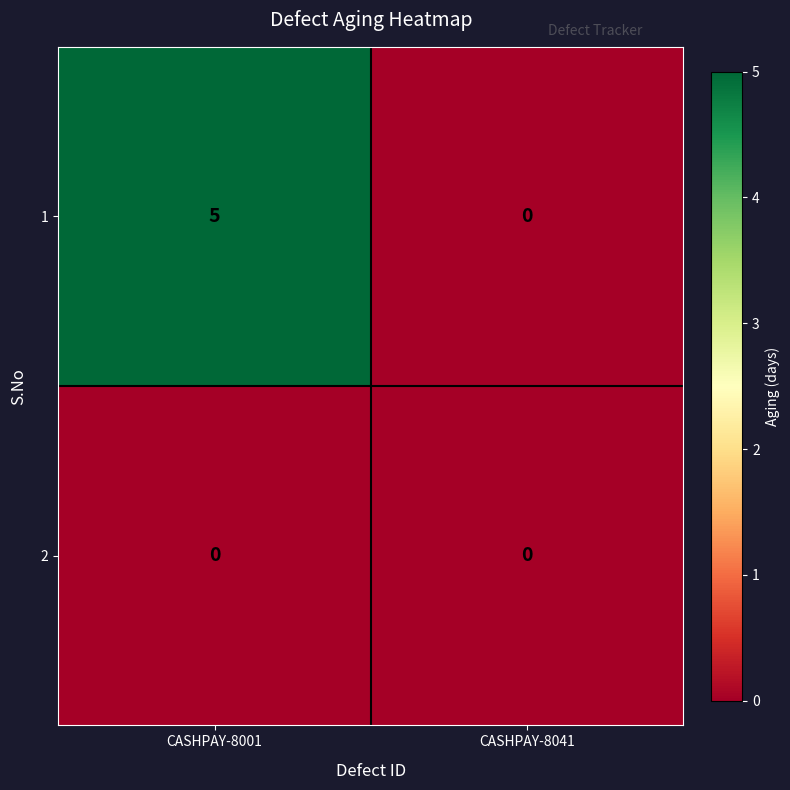

Reading left to right, extract all data points from this chart.

1: CASHPAY-8001=5	CASHPAY-8041=0
2: CASHPAY-8001=0	CASHPAY-8041=0